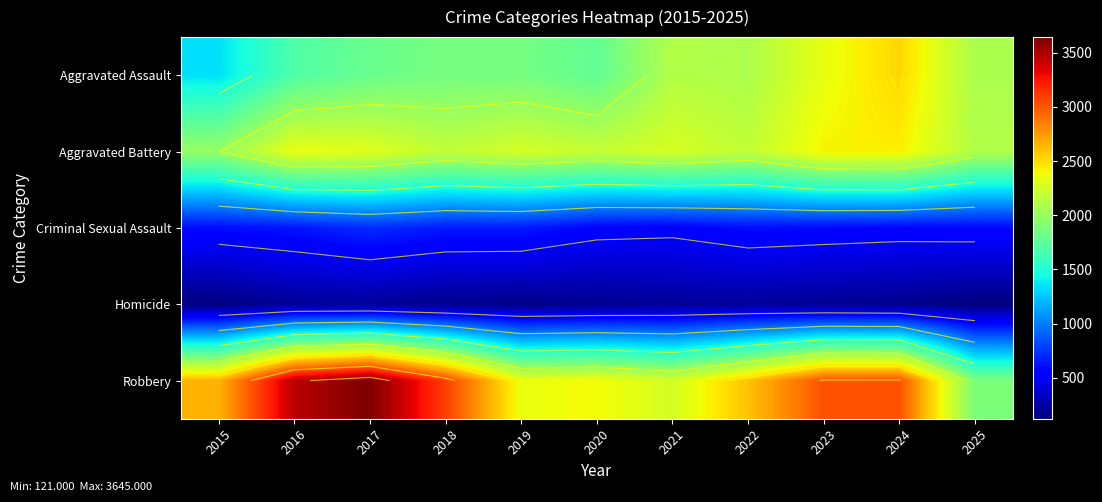

Which category has the lowest value across all series?

2025